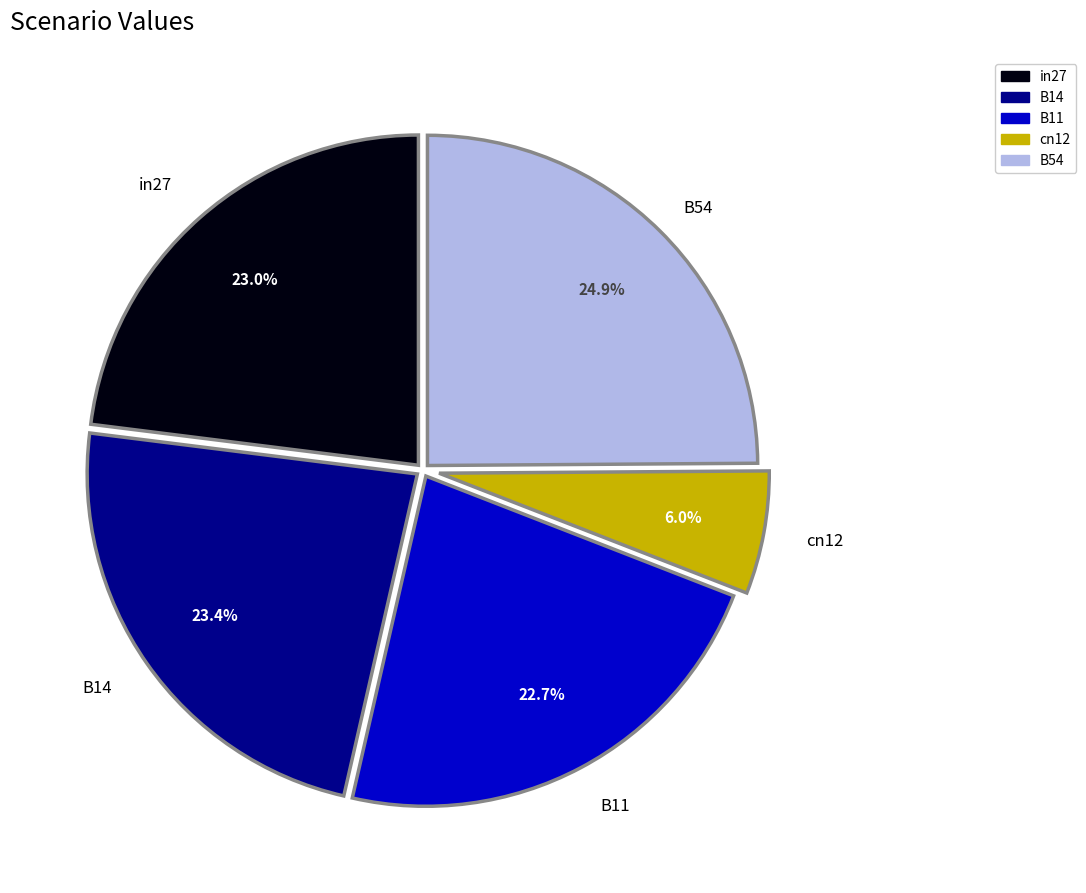

To the nearest percent, what percentage of the pie is B11?

23%